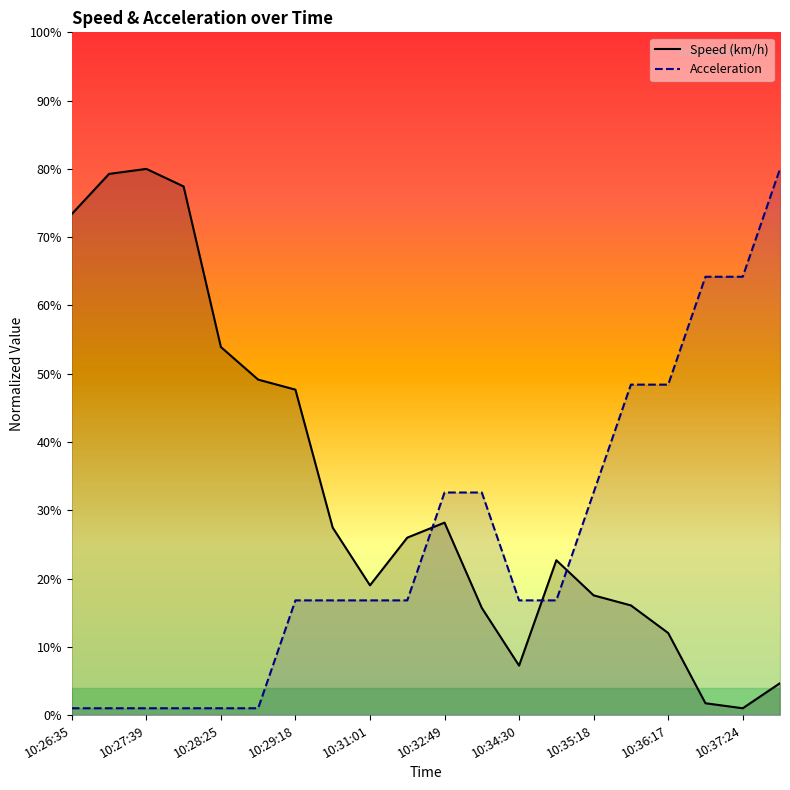

What is the value of the Acceleration point at the 10th from the left?

16.8